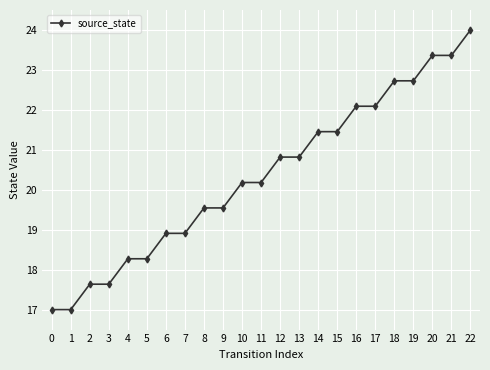

What is the sum of all values?

468.0